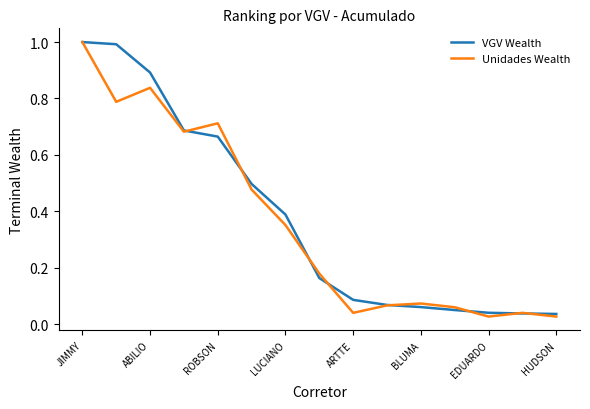

What is the maximum value shown in the chart?

1.0